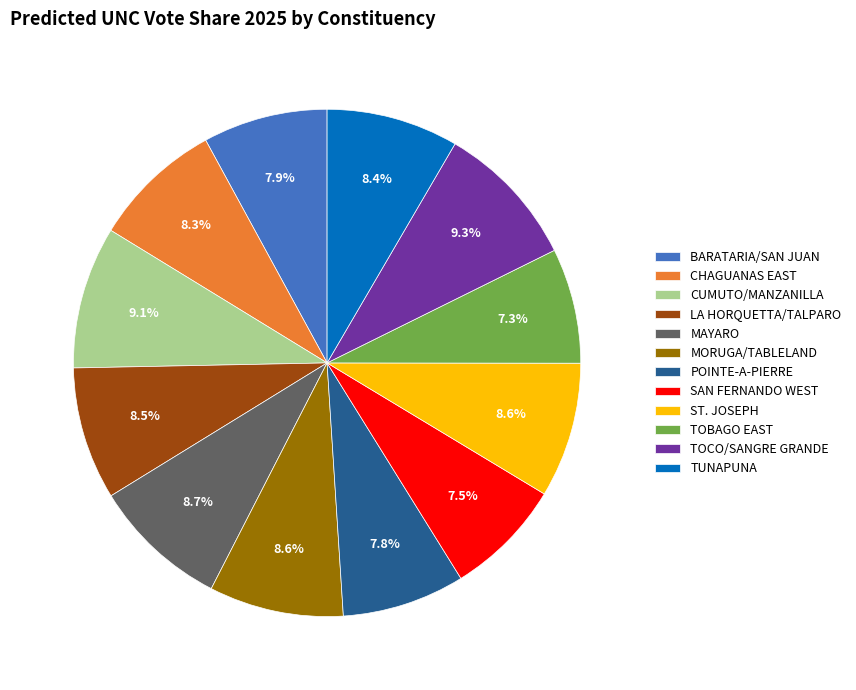

The TUNAPUNA slice represents 16% of the pie. True or false?

False